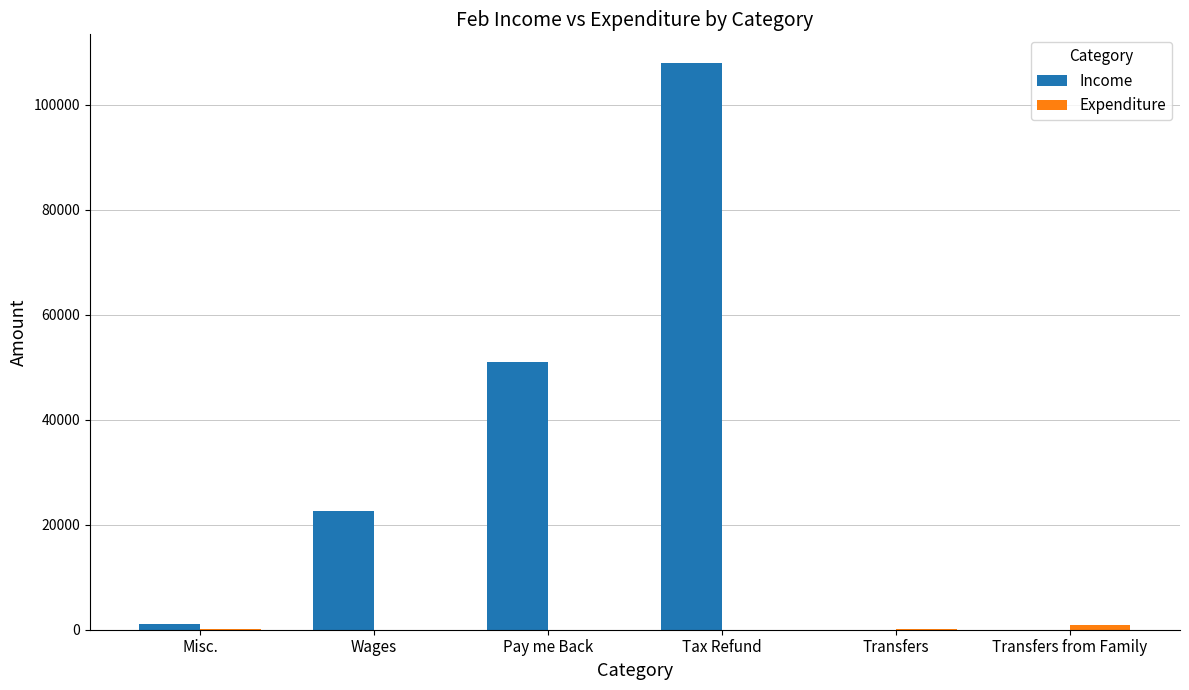

Which series has the widest spread of values?

Income